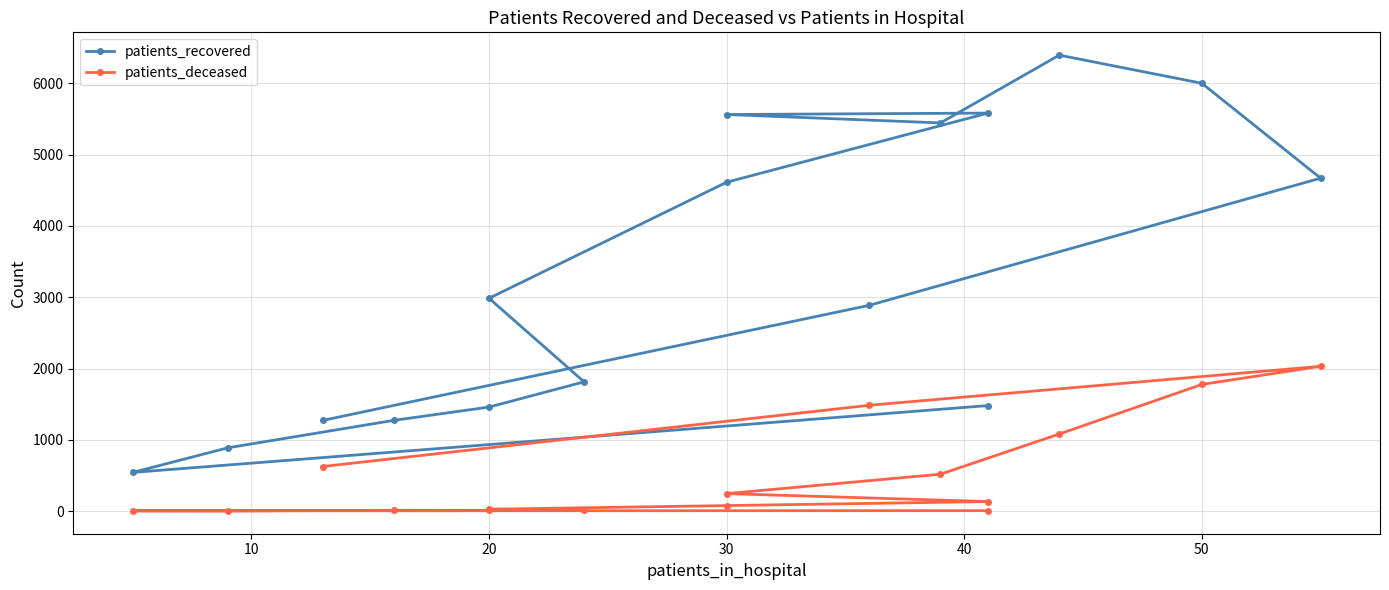

Is the value of patients_recovered at 30 greater than the value of patients_deceased at 30?

Yes